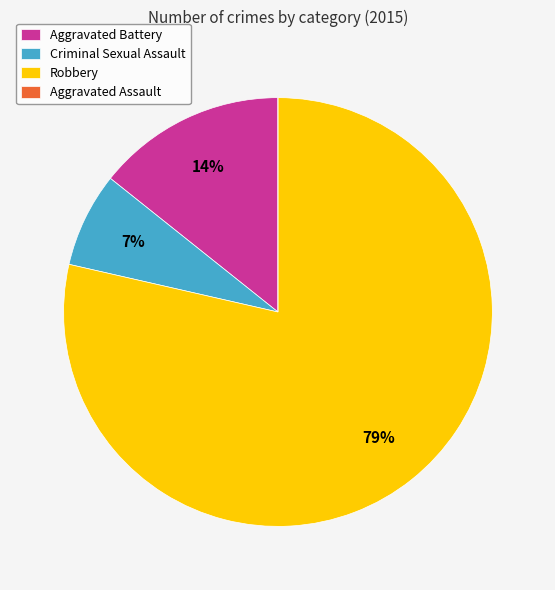

To the nearest percent, what is the combined percentage of Robbery and Aggravated Battery?

93%